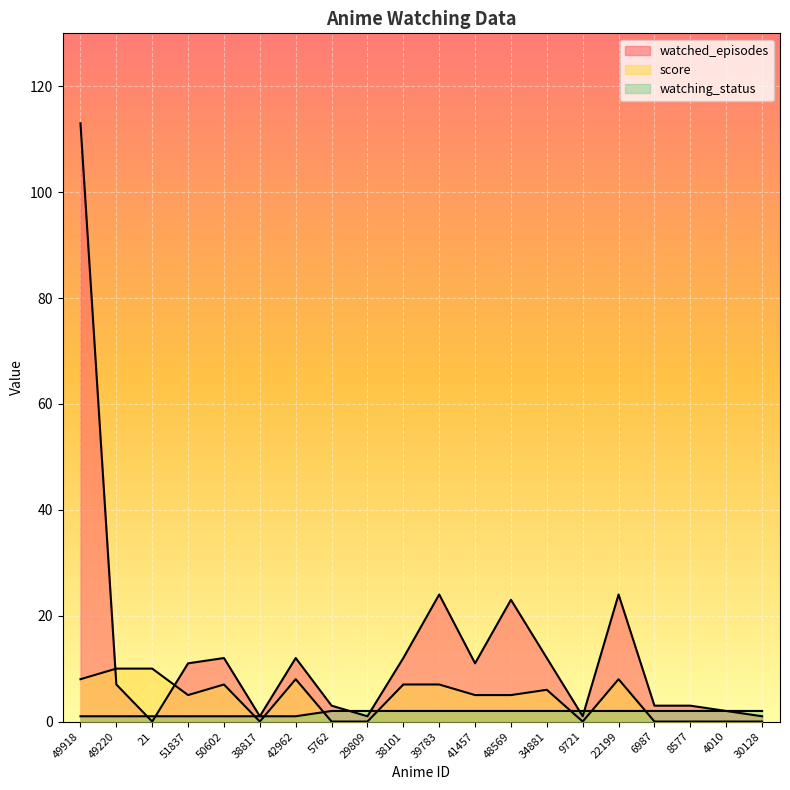

Reading right to left, transcribe all the data shown in this chart.

watched_episodes: 30128=1	4010=2	8577=3	6987=3	22199=24	9721=1	34881=12	48569=23	41457=11	39783=24	38101=12	29809=1	5762=3	42962=12	38817=1	50602=12	51837=11	21=0	49220=7	49918=113
score: 30128=0	4010=0	8577=0	6987=0	22199=8	9721=0	34881=6	48569=5	41457=5	39783=7	38101=7	29809=0	5762=0	42962=8	38817=0	50602=7	51837=5	21=10	49220=10	49918=8
watching_status: 30128=2	4010=2	8577=2	6987=2	22199=2	9721=2	34881=2	48569=2	41457=2	39783=2	38101=2	29809=2	5762=2	42962=1	38817=1	50602=1	51837=1	21=1	49220=1	49918=1